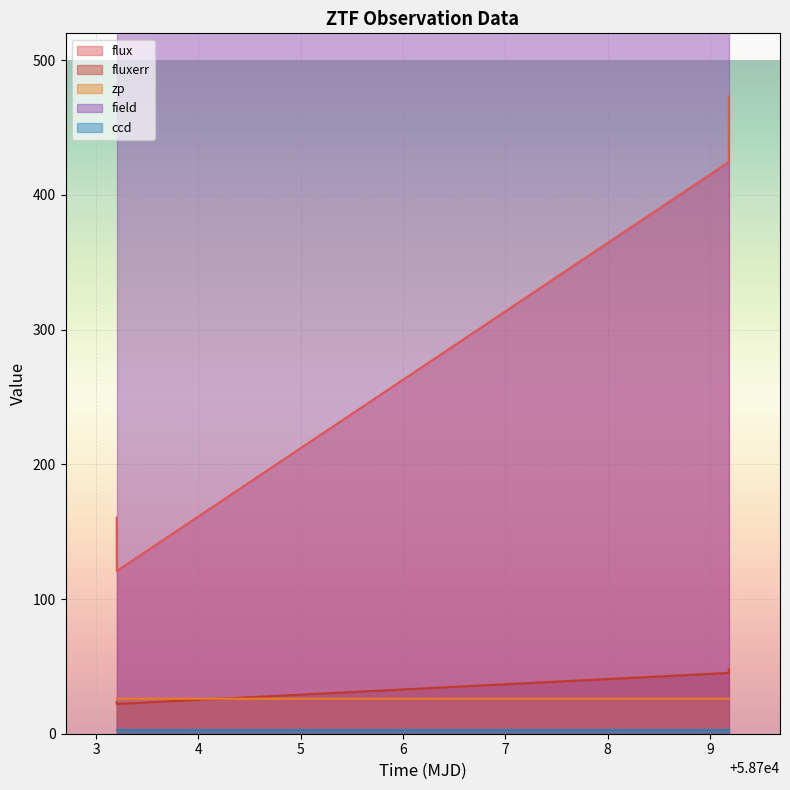

True or false: fluxerr and flux cross at least once.

False